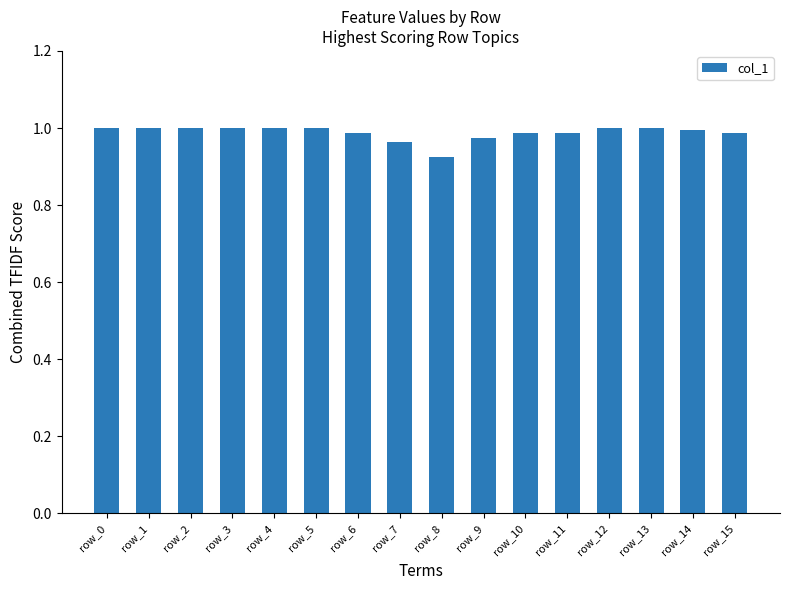

The chart shows a value of 1.0 at row_6. True or false?

True